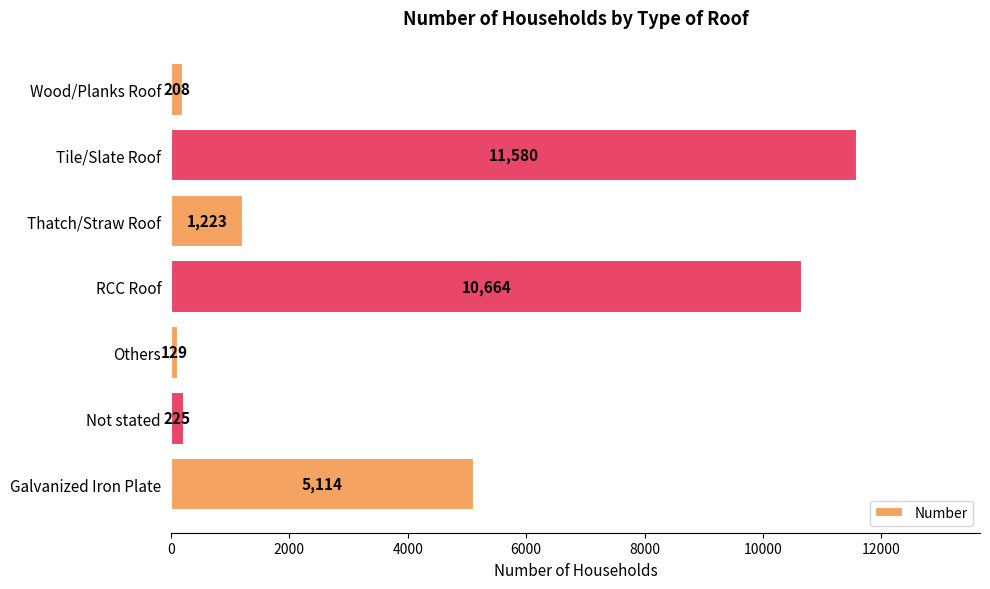

Which has a higher value, Wood/Planks Roof or RCC Roof?

RCC Roof